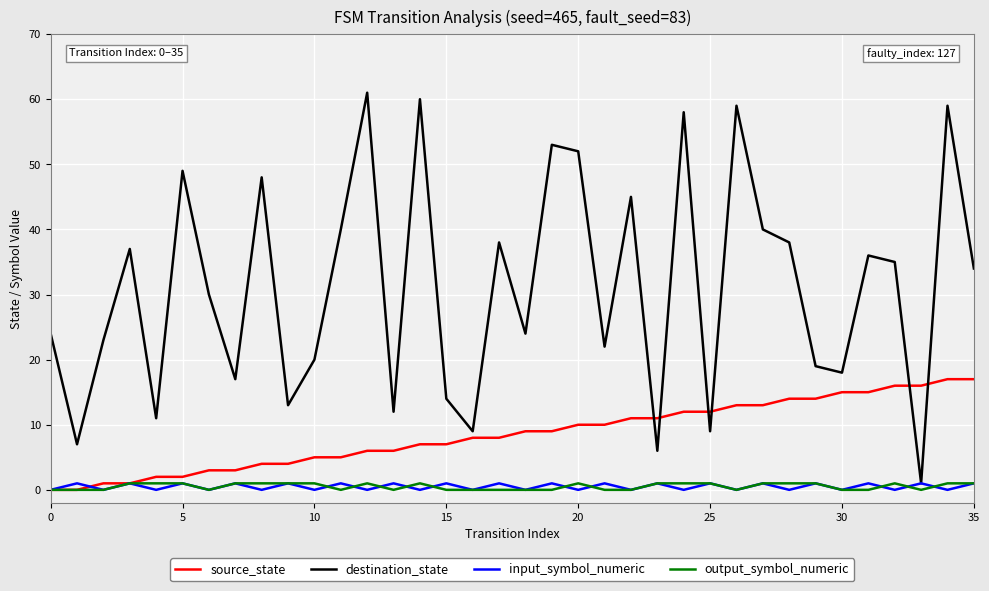

How many lines are shown in the chart?

4